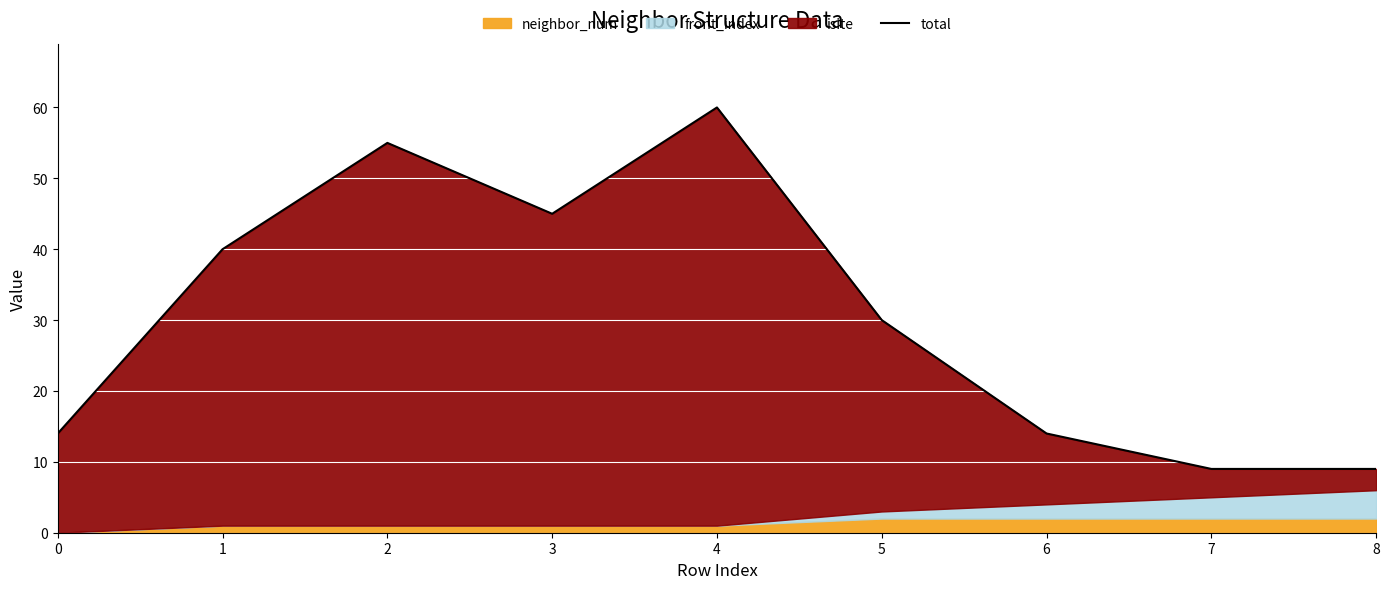

How many lines are shown in the chart?

1